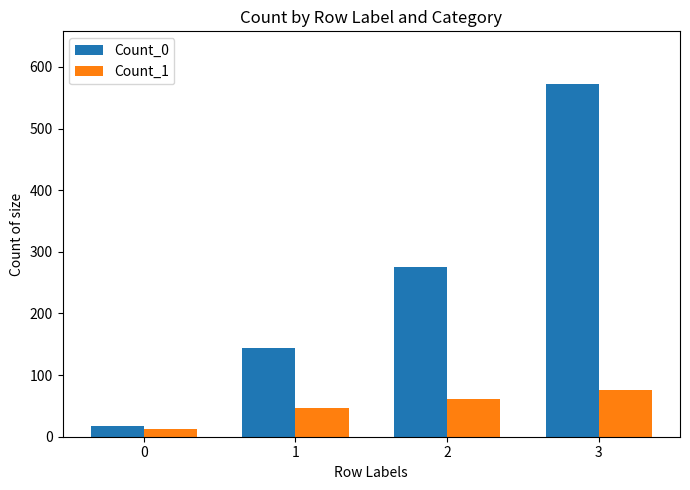

How many values in the Count_1 series are below 61?

2